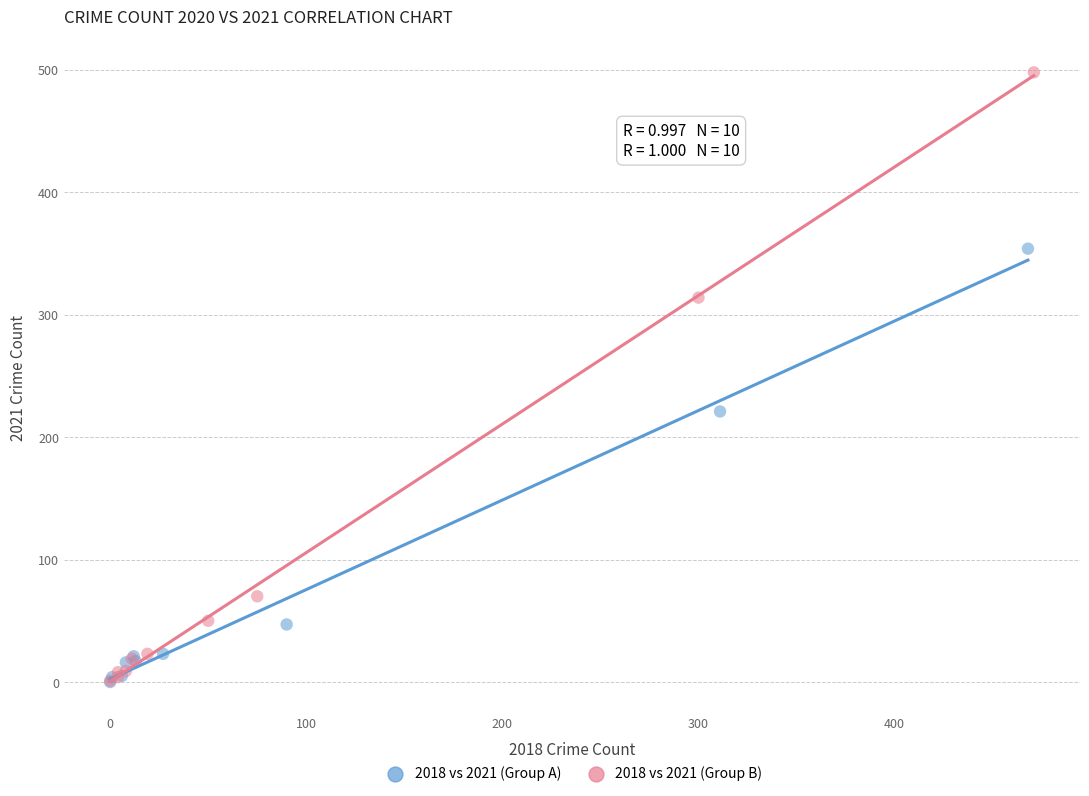

Which series has the widest spread of Y values?

2018 vs 2021 (Group B)